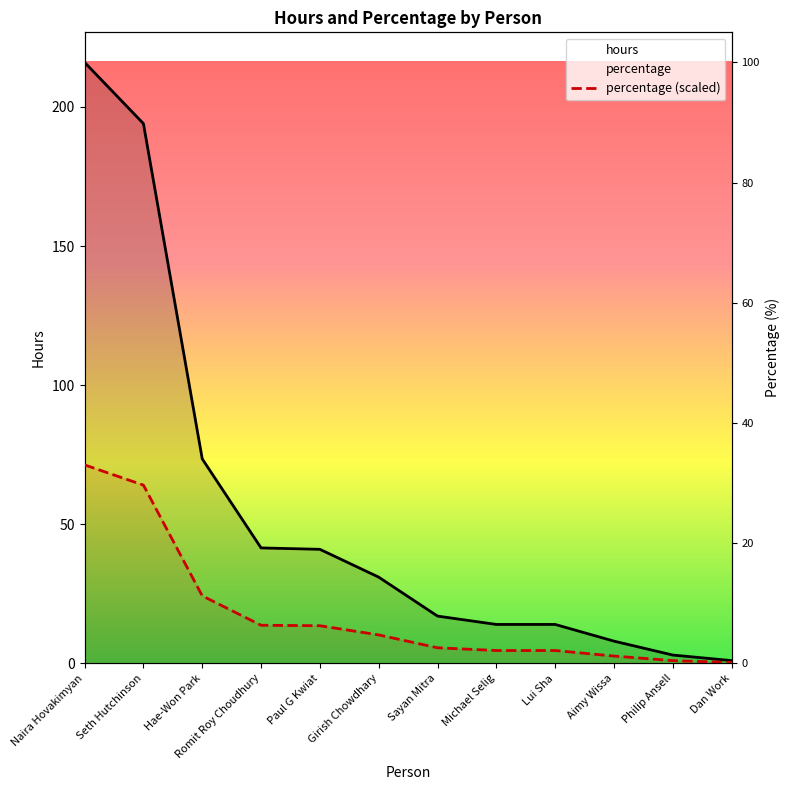

Between Naira Hovakimyan and Girish Chowdhary, which series saw the biggest shift?

hours